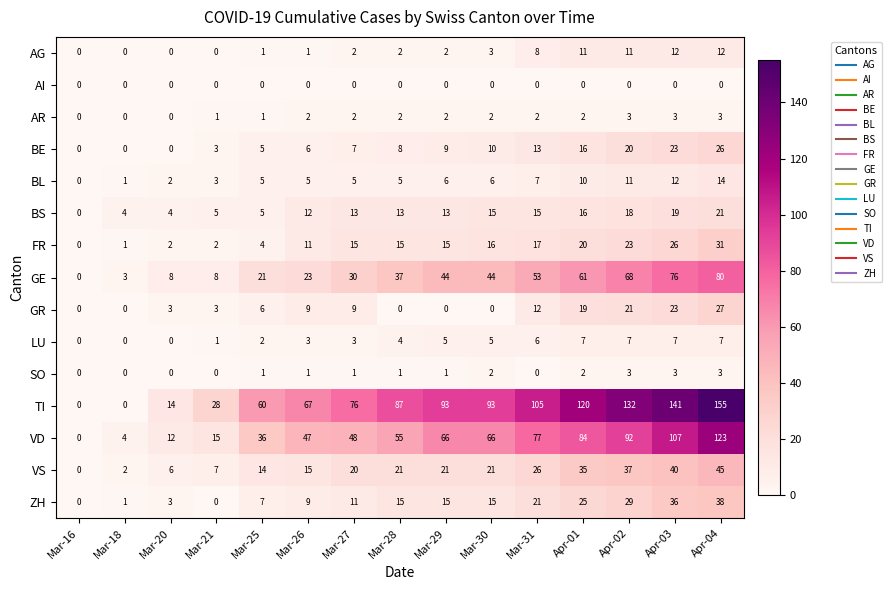

Which series has the largest range (max minus min)?

TI